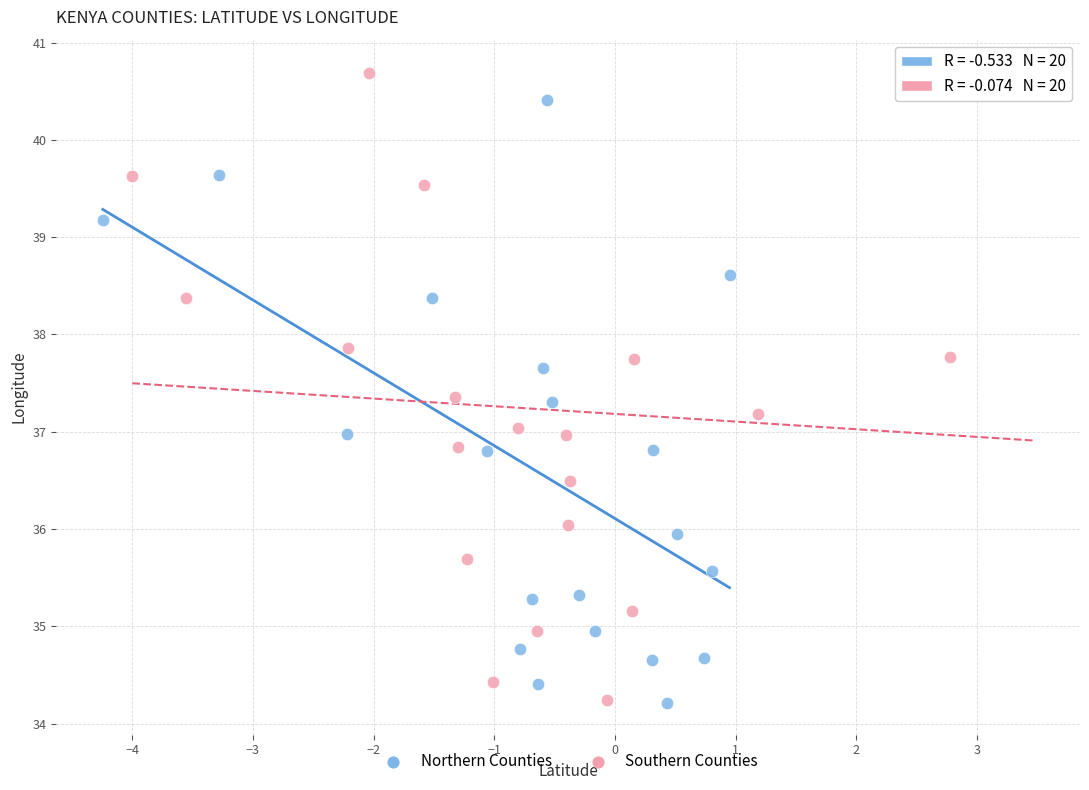

What are all the series names shown in the legend?

Northern Counties, Southern Counties